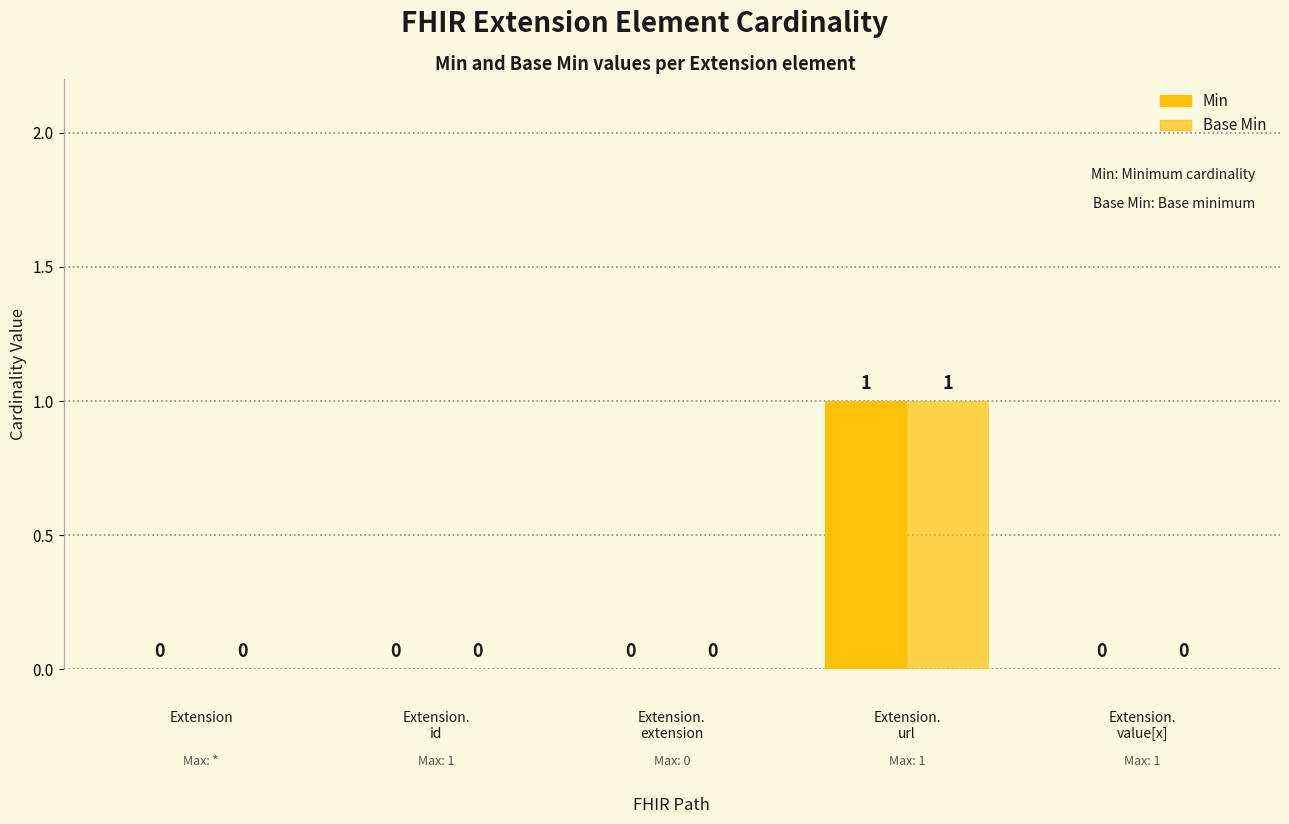

How many values in the Base Min series exceed 0?

1